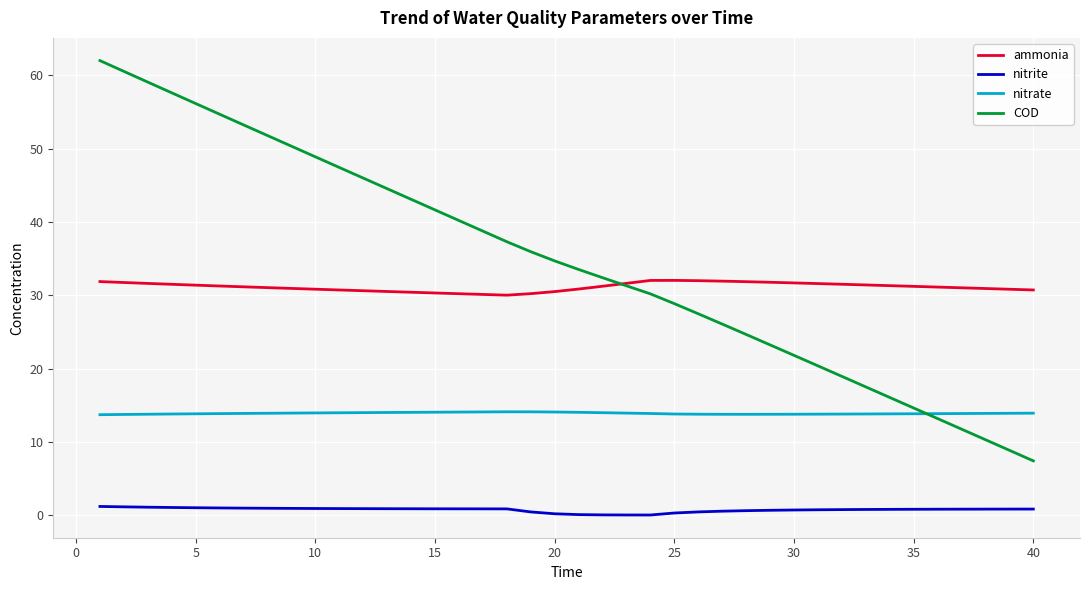

True or false: nitrate and nitrite intersect in this chart.

False